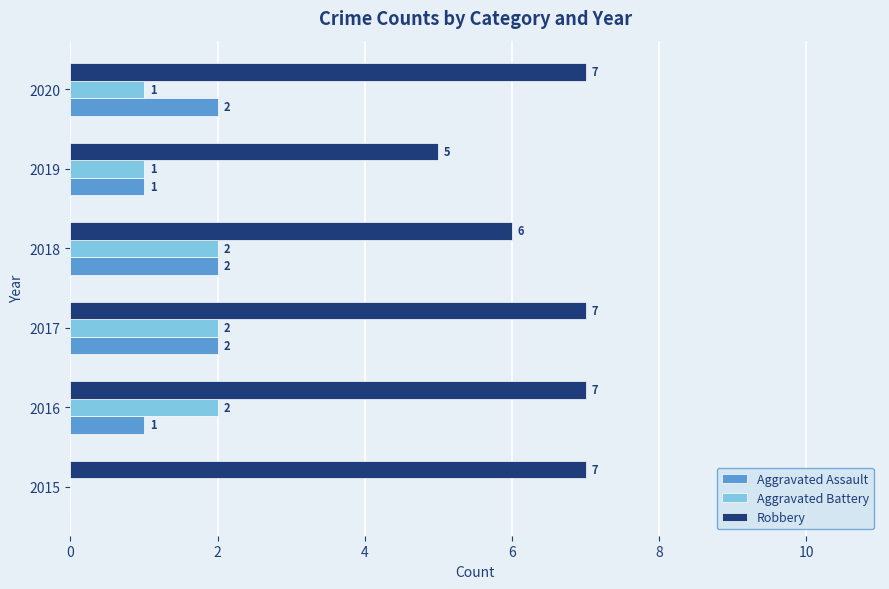

How many Aggravated Assault values are between 1 and 2?

5